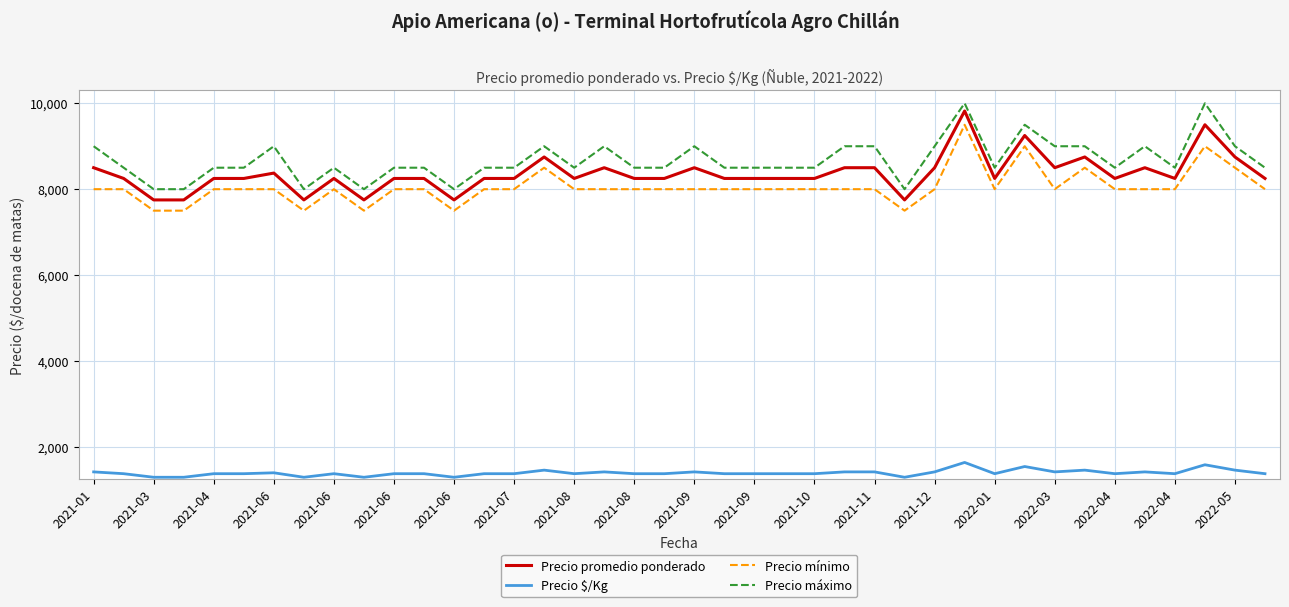

True or false: Precio $/Kg and Precio máximo intersect in this chart.

False